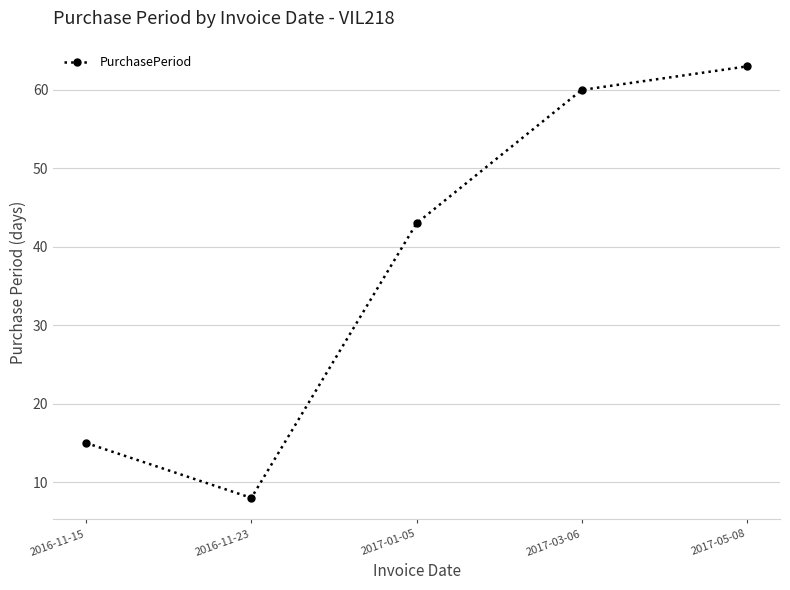

What is the minimum value shown in the chart?

8